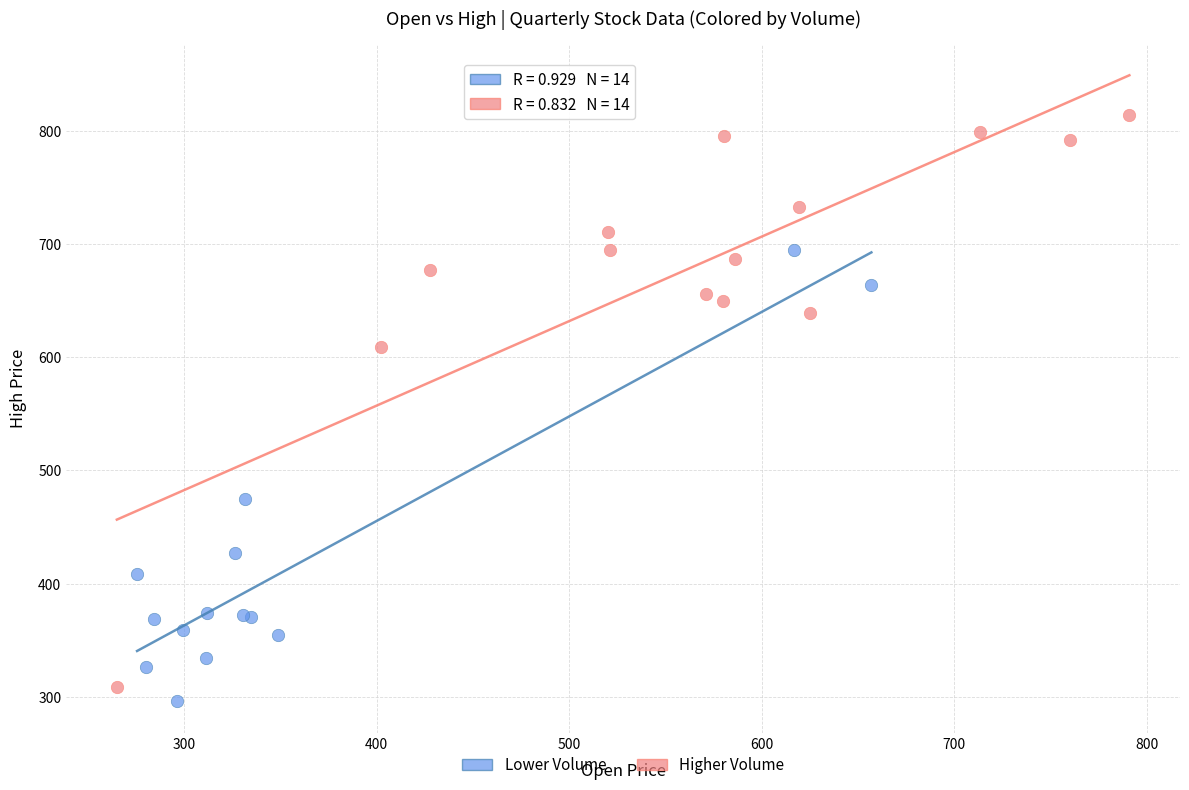

Which series reaches the maximum Y coordinate?

Higher Volume